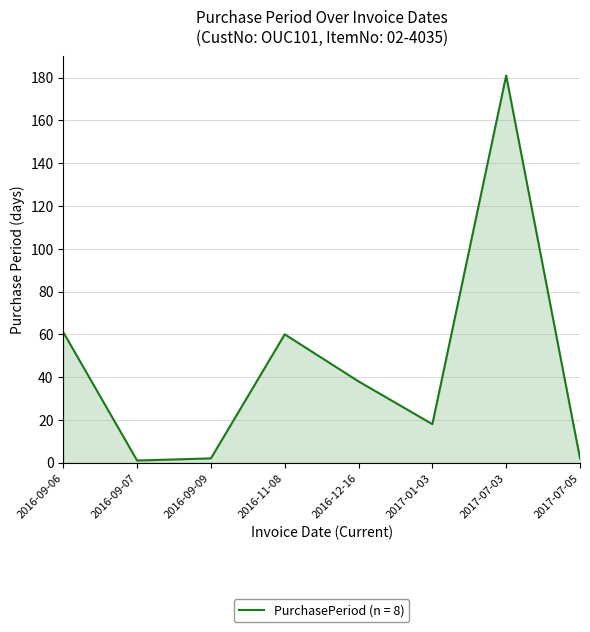

What is the change in value from 2016-11-08 to 2016-12-16?

-22